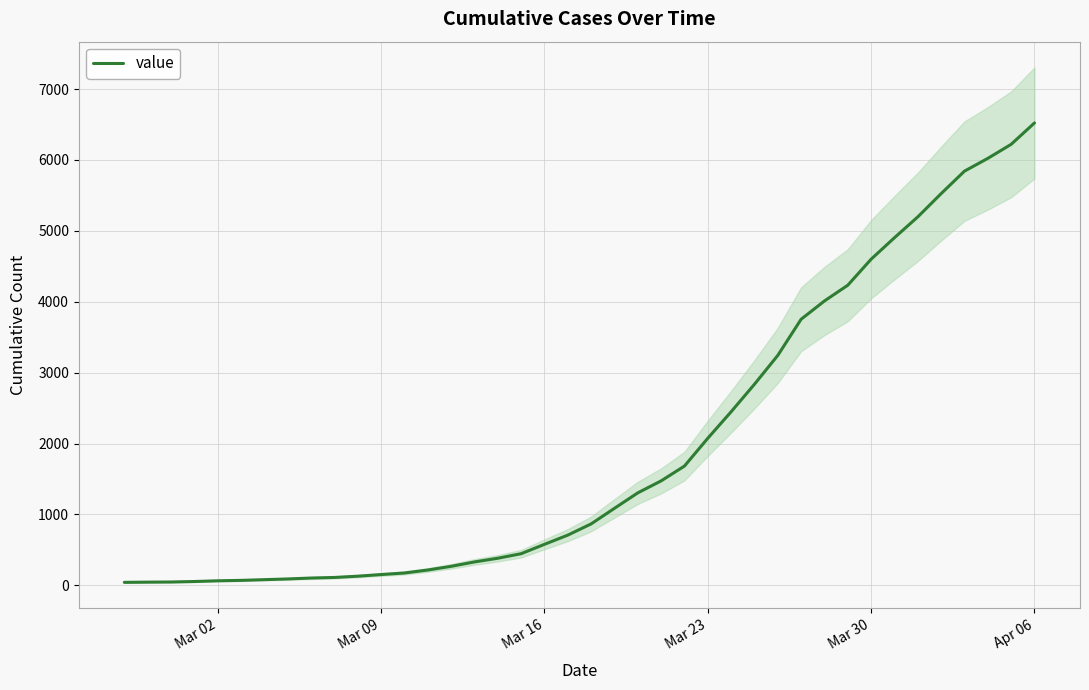

How many values are below 866?

20